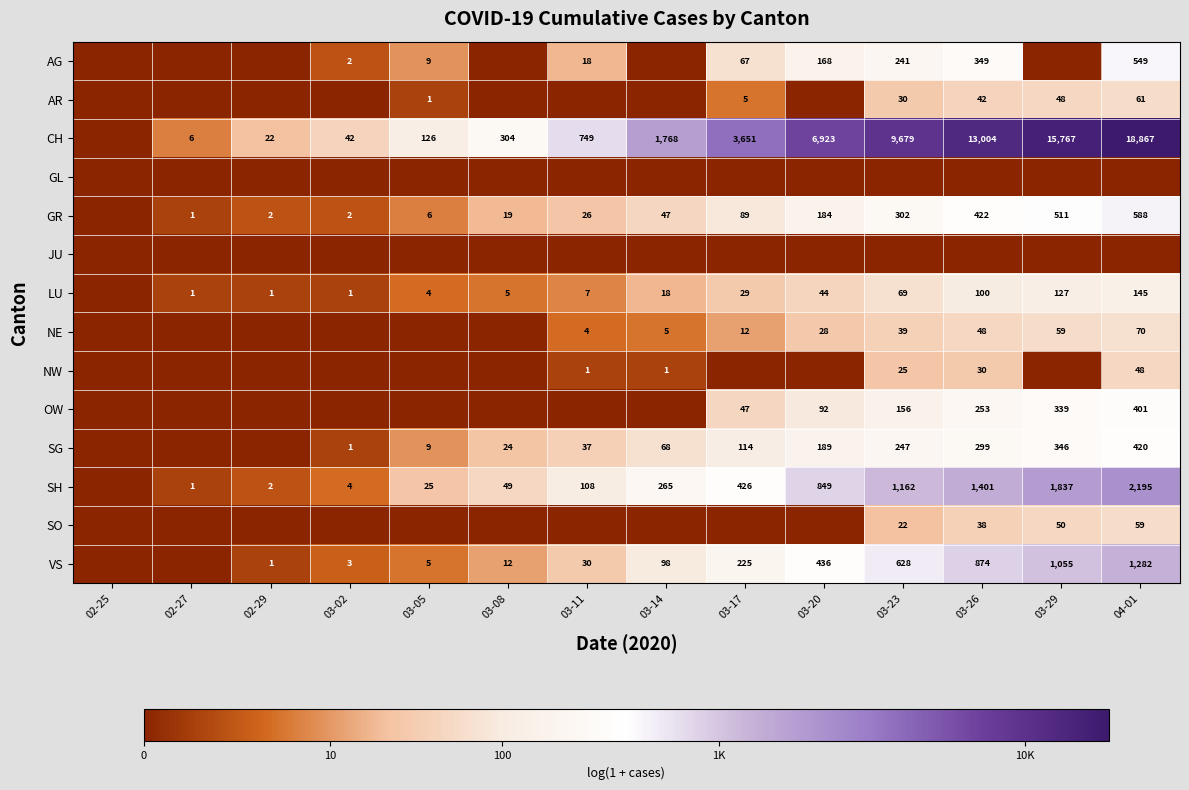

What is the sum of the AG values at 03-11 and 03-05?

27